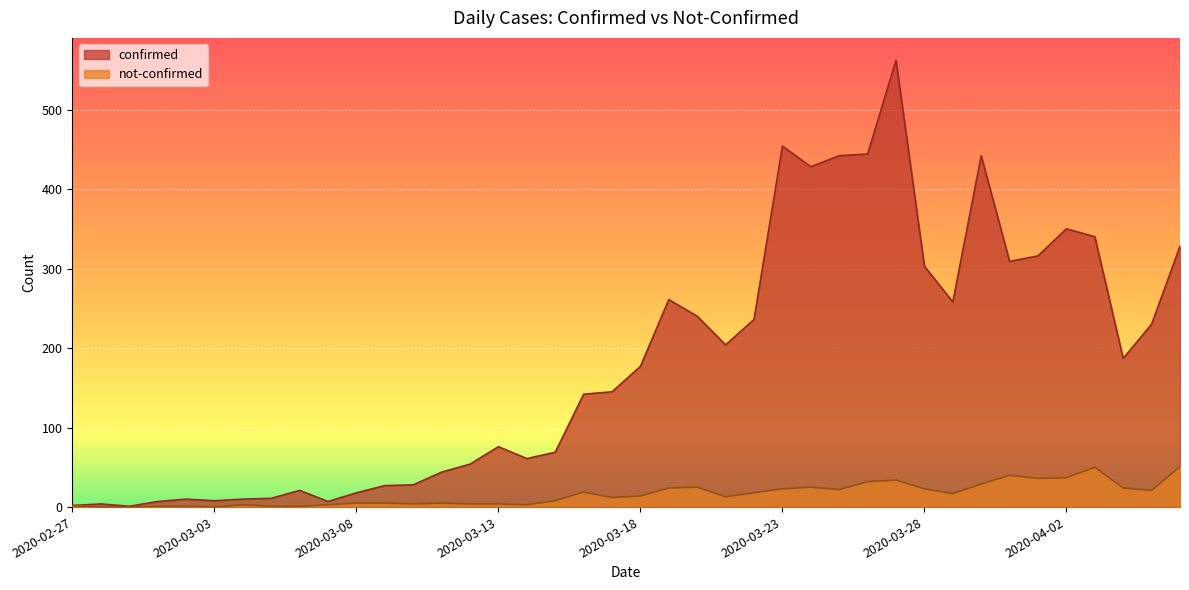

Between 2020-04-05 and 2020-04-06, which series saw the biggest shift?

confirmed